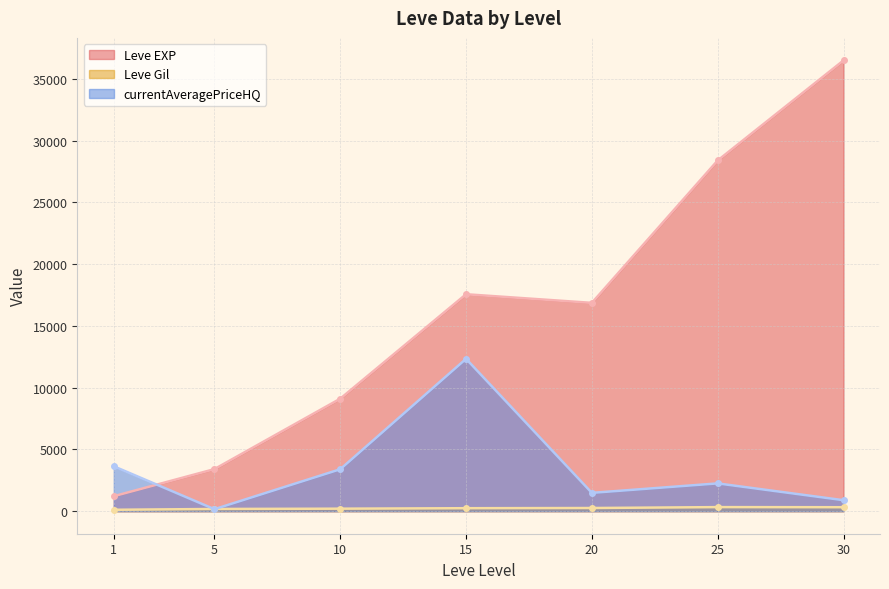

Where does the currentAveragePriceHQ series first go above 500?

1